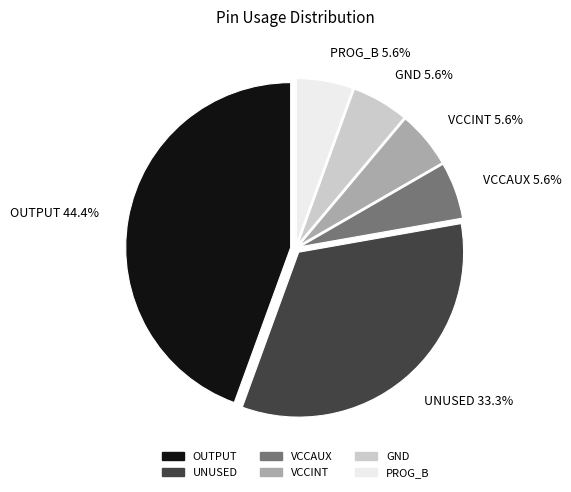

What is the largest slice in the pie chart?

OUTPUT